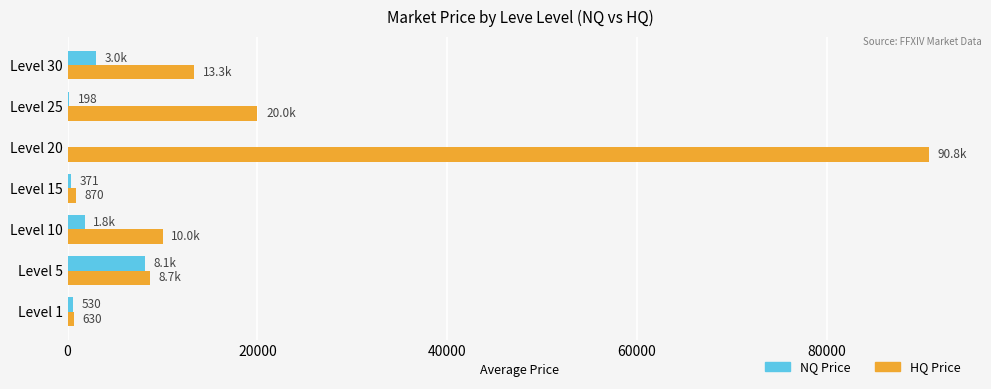

What are all the series names shown in the legend?

NQ Price, HQ Price